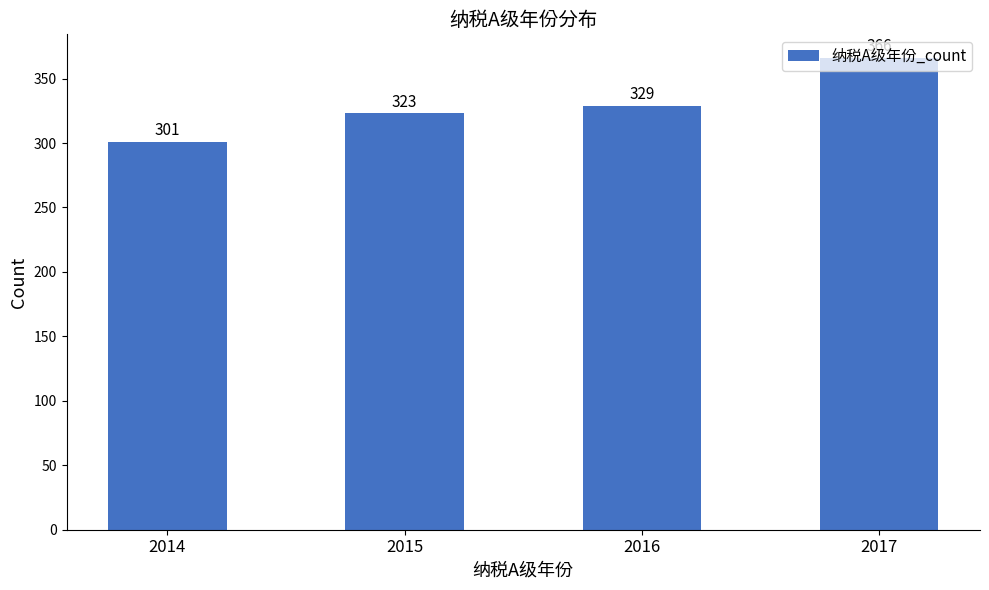

Where is the data nearest to the value 333?

2016